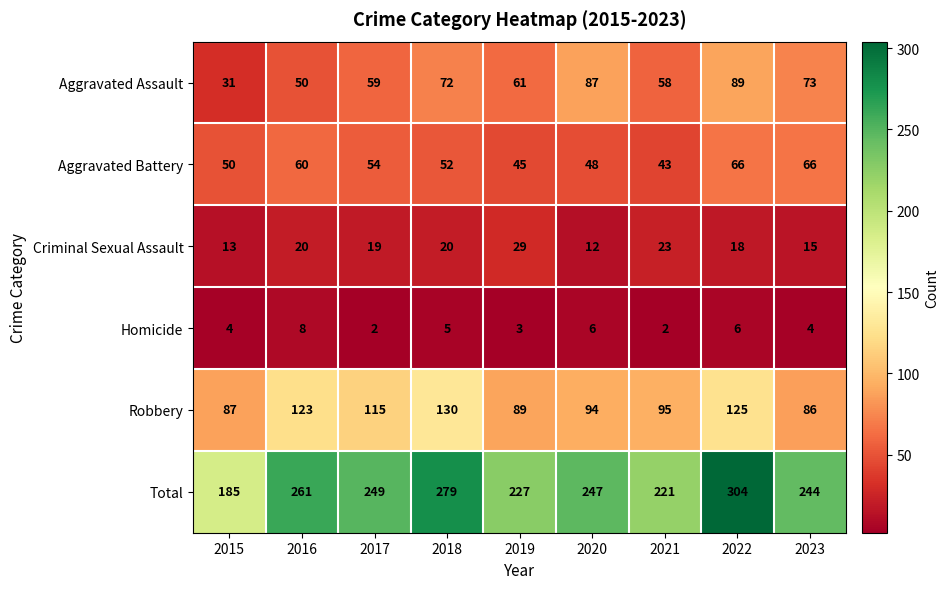

Where does the Aggravated Assault series first go above 61?

2018